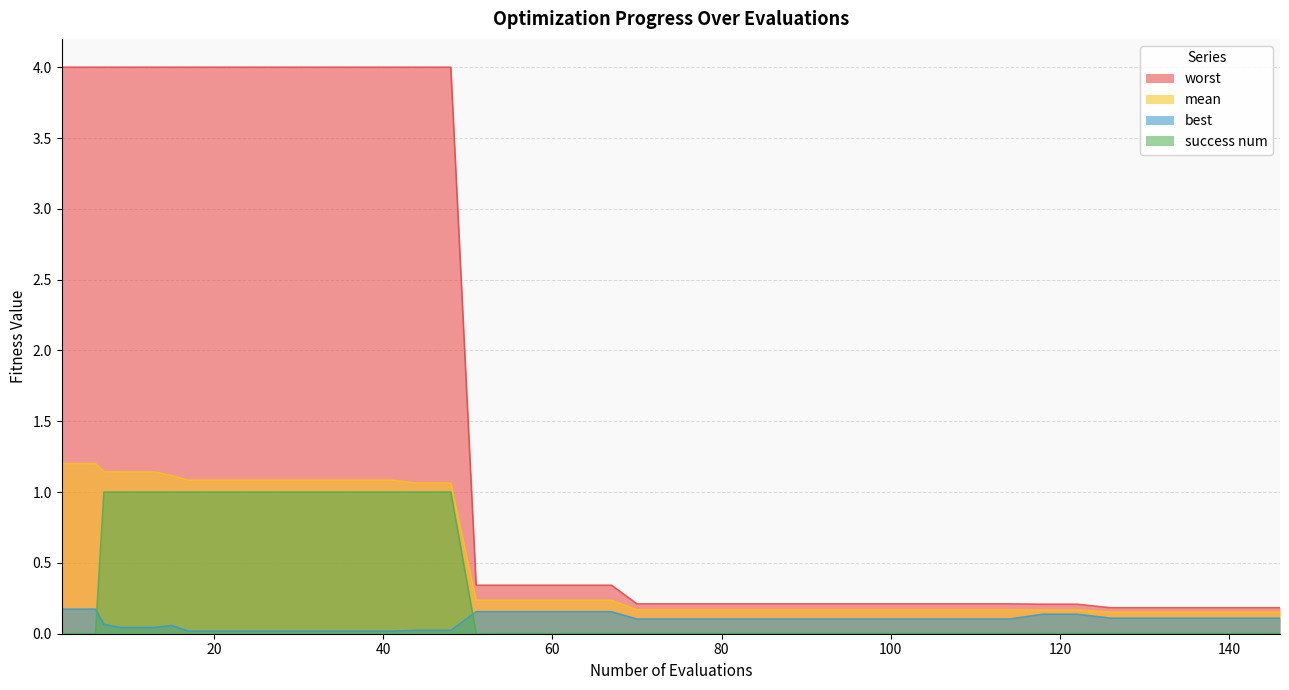

At which category does the chart reach its peak across all series?

2